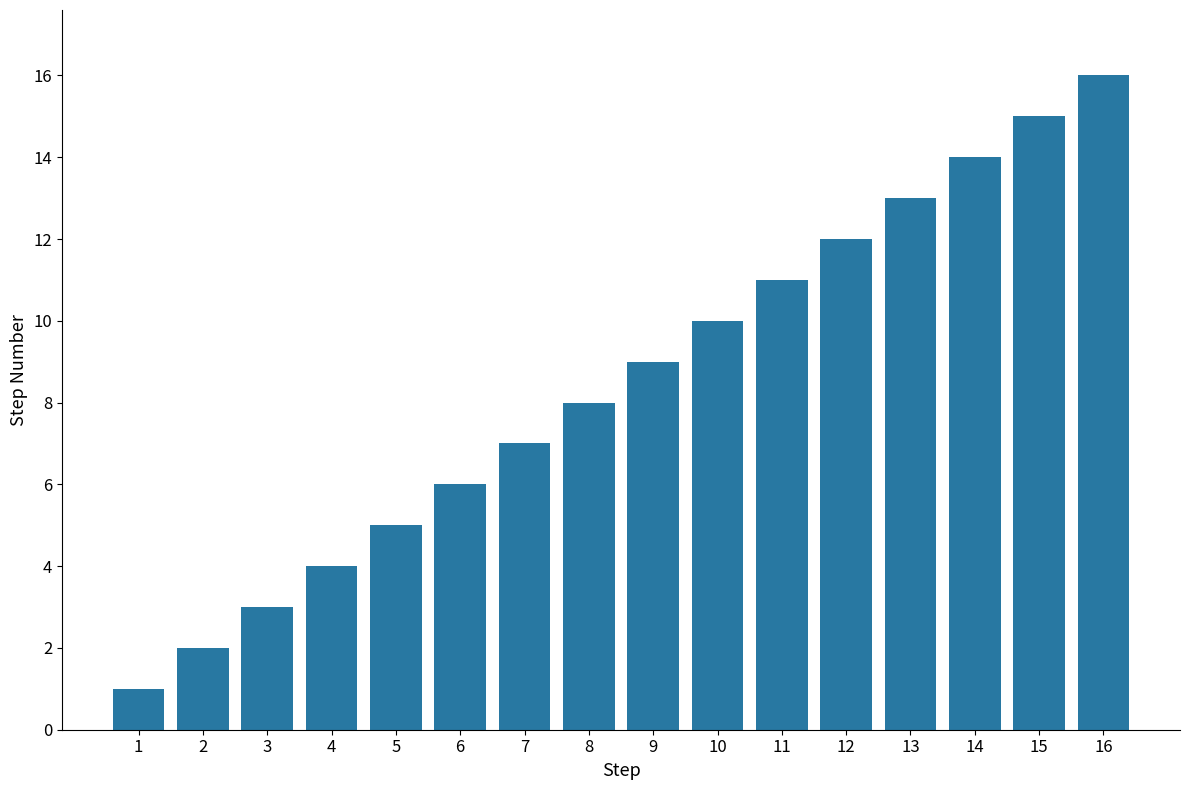

List the labels in order of value, smallest first.

1, 2, 3, 4, 5, 6, 7, 8, 9, 10, 11, 12, 13, 14, 15, 16